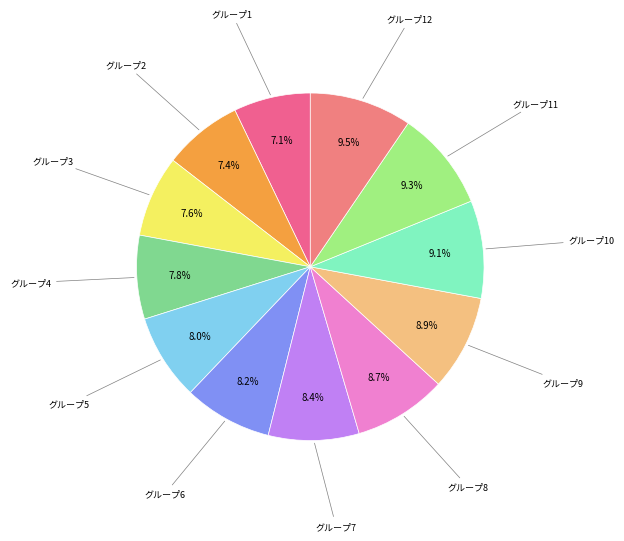

Which slice is the largest?

12